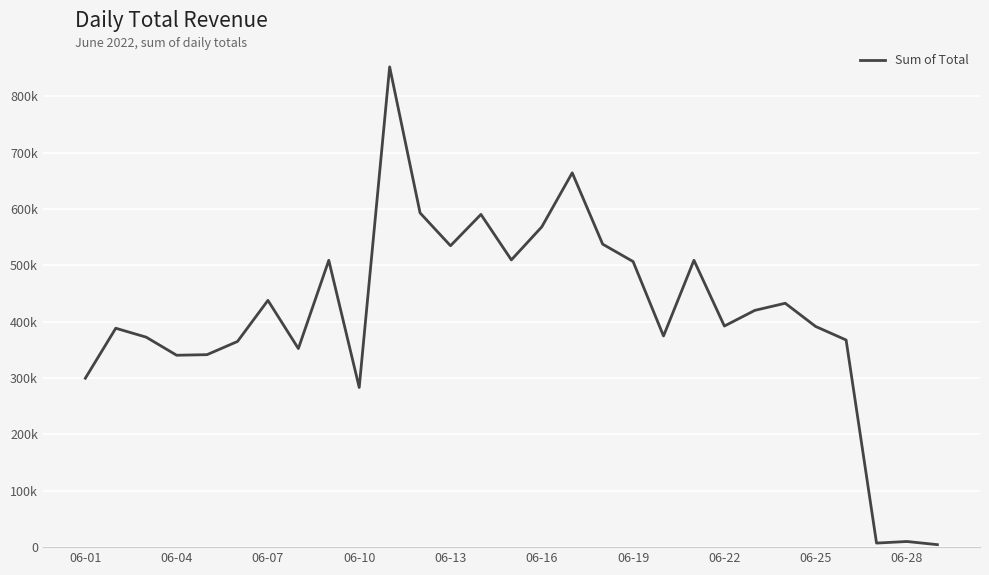

Does the chart display data point markers on the line(s)?

No